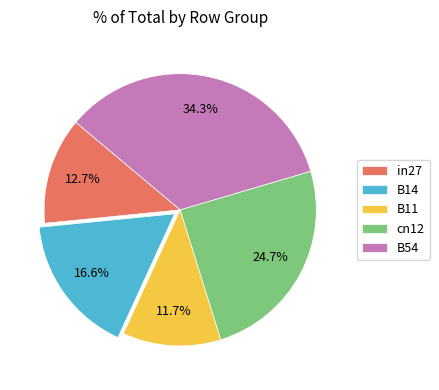

Which has a higher value, B54 or cn12?

B54